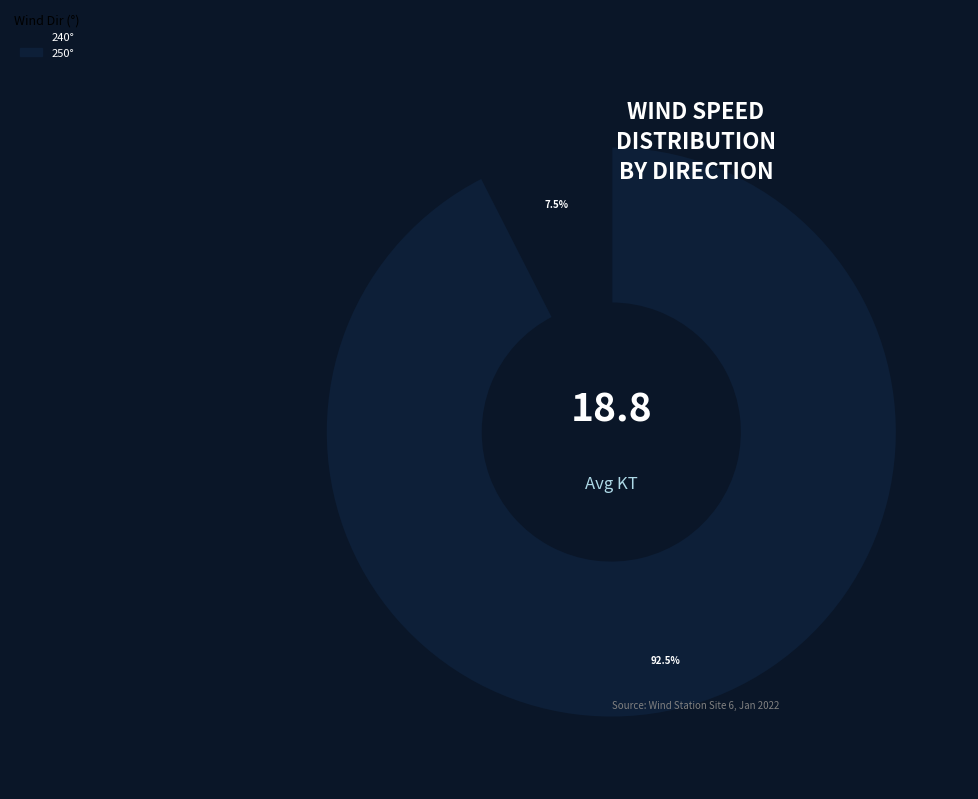

How many segments does this pie chart have?

2